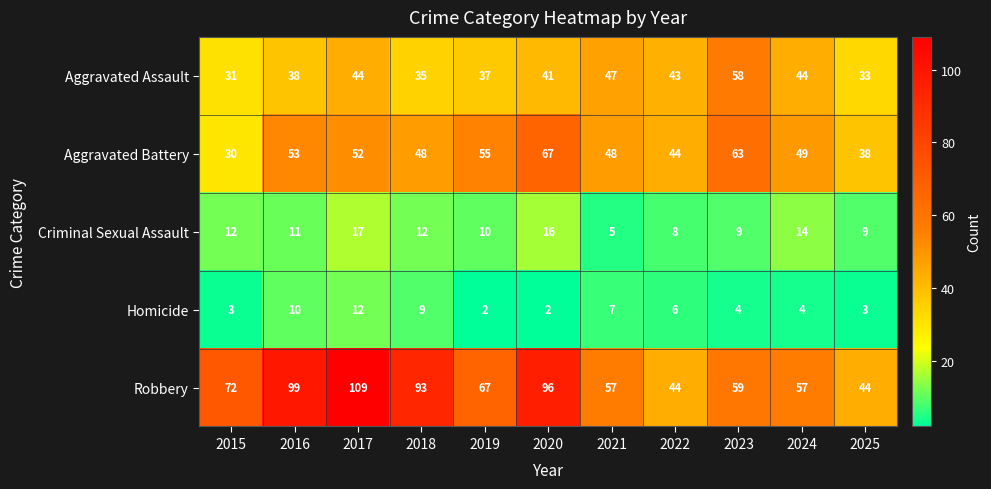

What is the greatest value displayed?

109